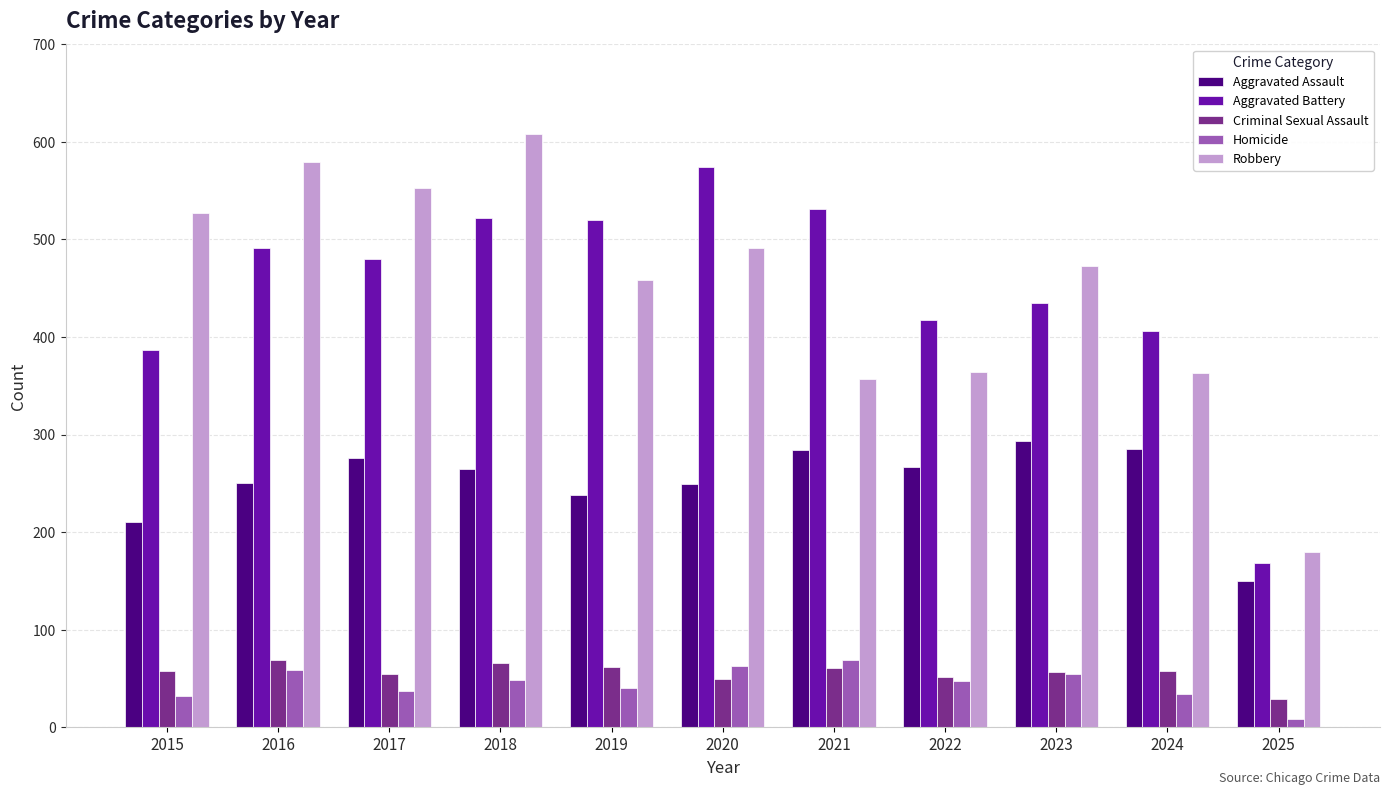

What is the average value of the Criminal Sexual Assault series?

56